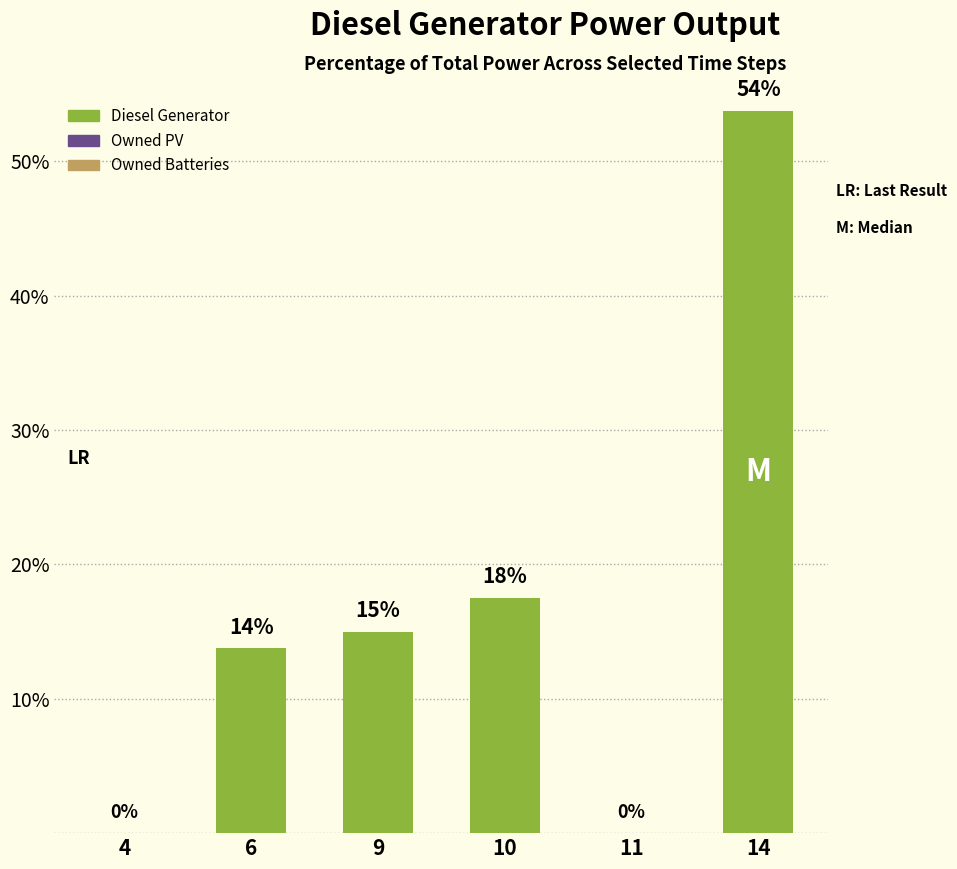

Which has a higher value, 10 or 6?

10